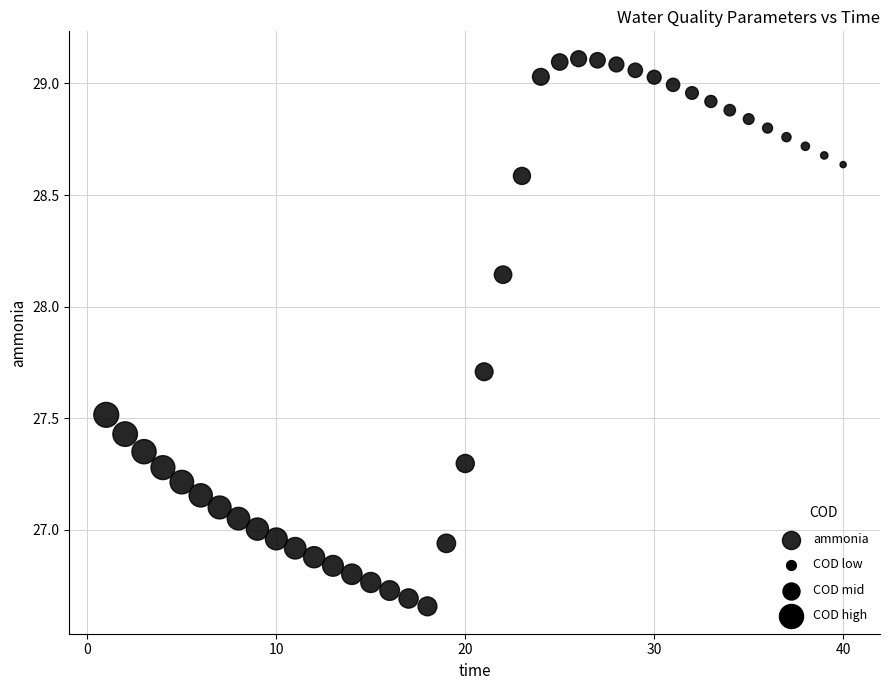

What is the range of Y values (max minus min)?

2.5